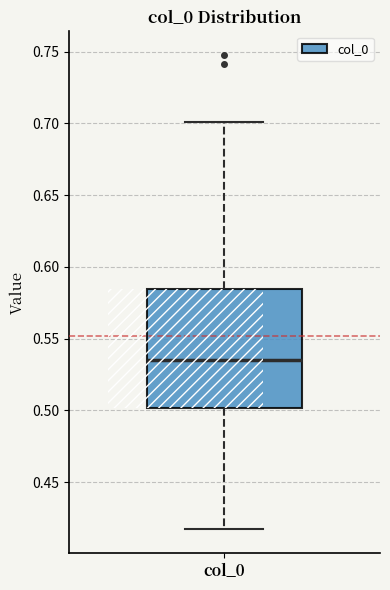

Where does the upper whisker of the box for col_0 end on the y-axis? The values are not printed on the chart, so give them approximately, as read against the axis.

0.700